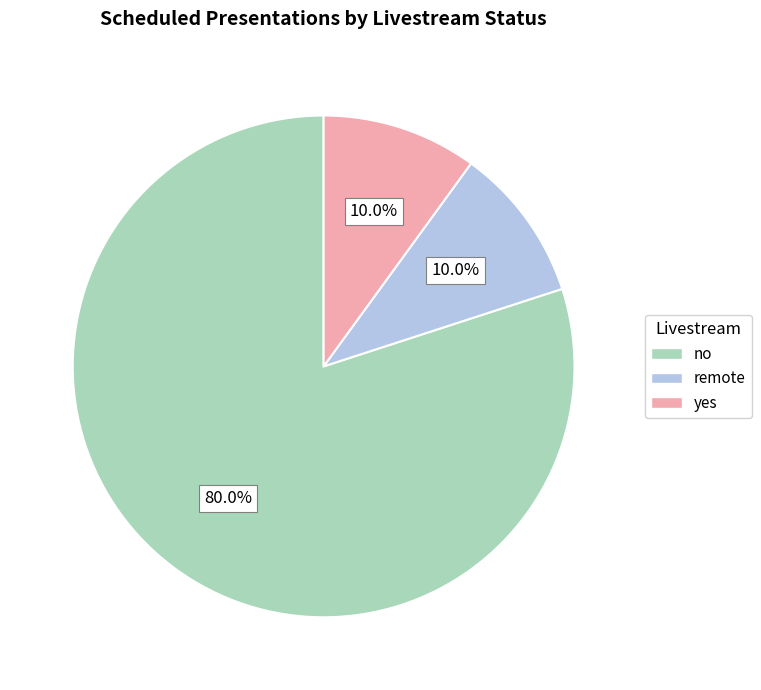

Which slice represents more than half of the pie?

no